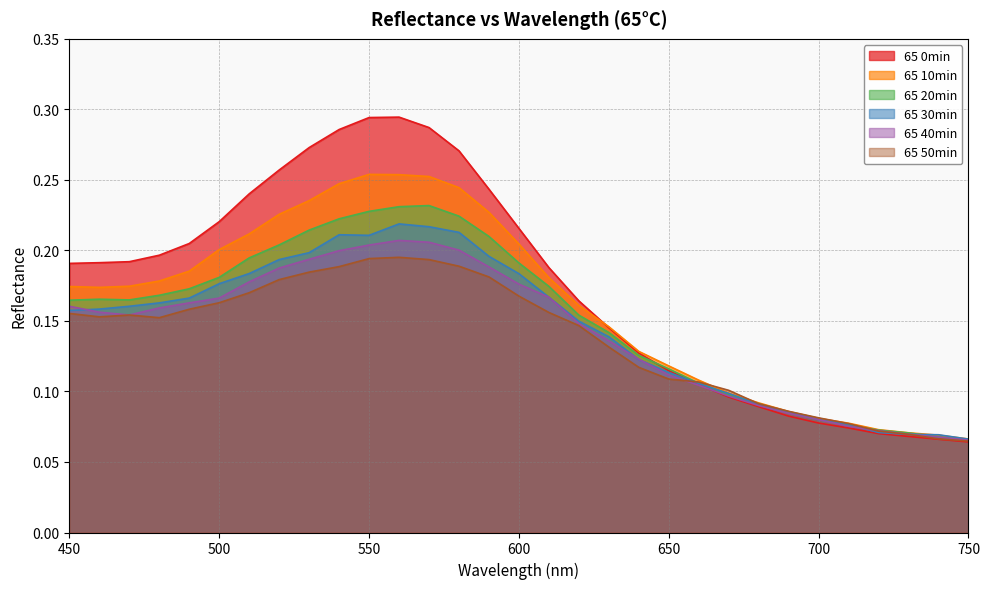

Between 510 and 680, which series saw the biggest shift?

65 0min